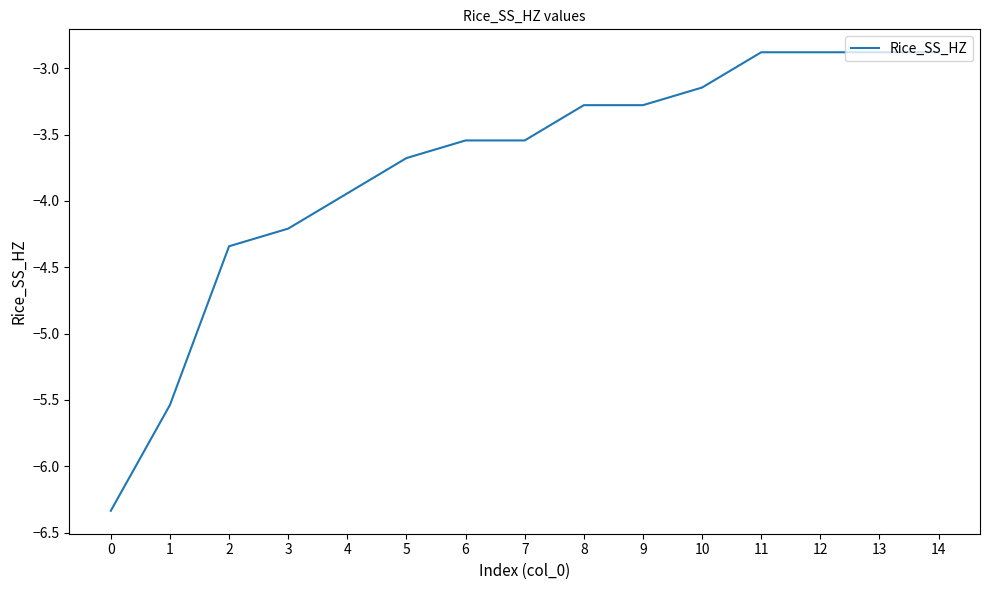

Which has a higher value, 4 or 6?

6